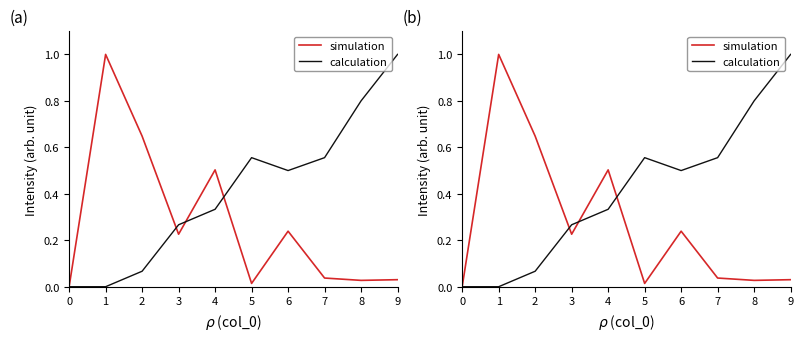

True or false: calculation and simulation intersect in this chart.

True